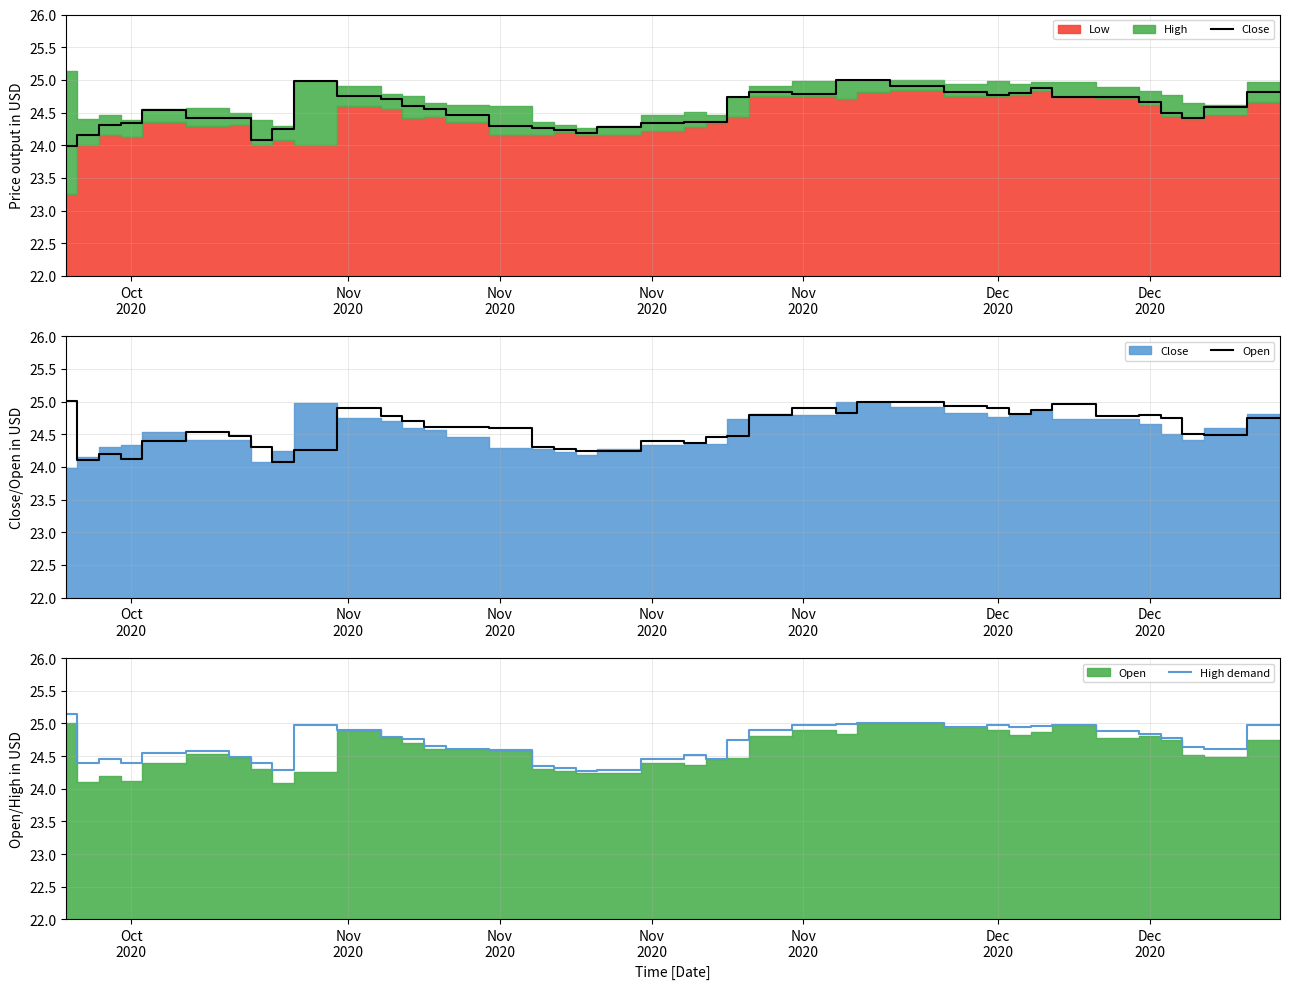

What is the difference between the second highest and second lowest values in the Close series?

0.9